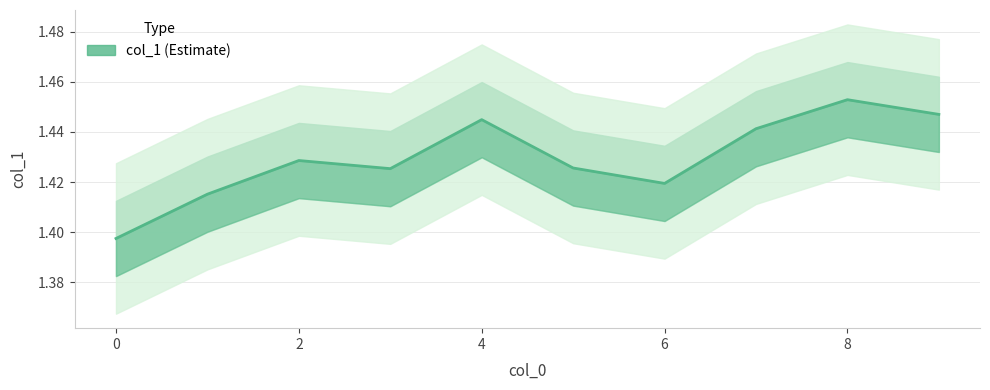

What is the value of the 7th point from the left?

1.4